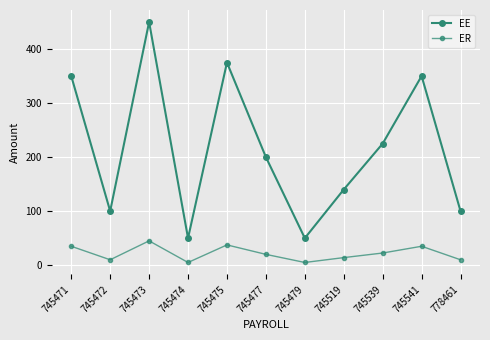

What is the maximum value shown in the chart?

450.0